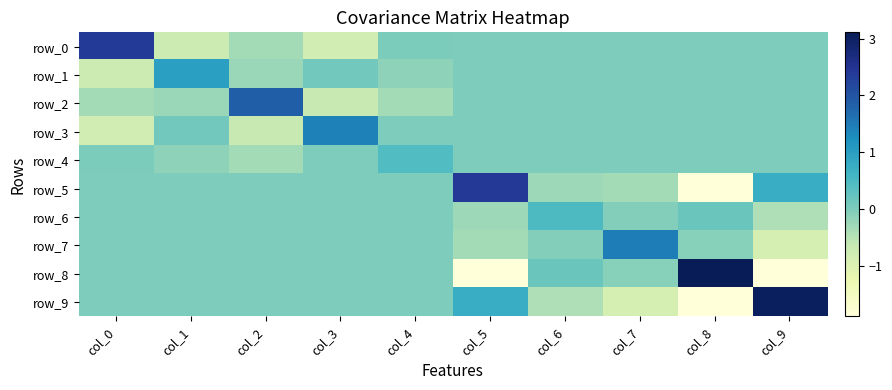

At how many categories does at least one series exceed 1?

8